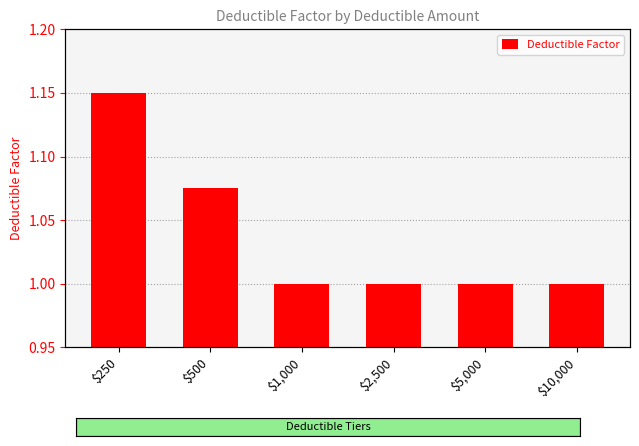

What is the difference between the maximum and minimum values?

0.1